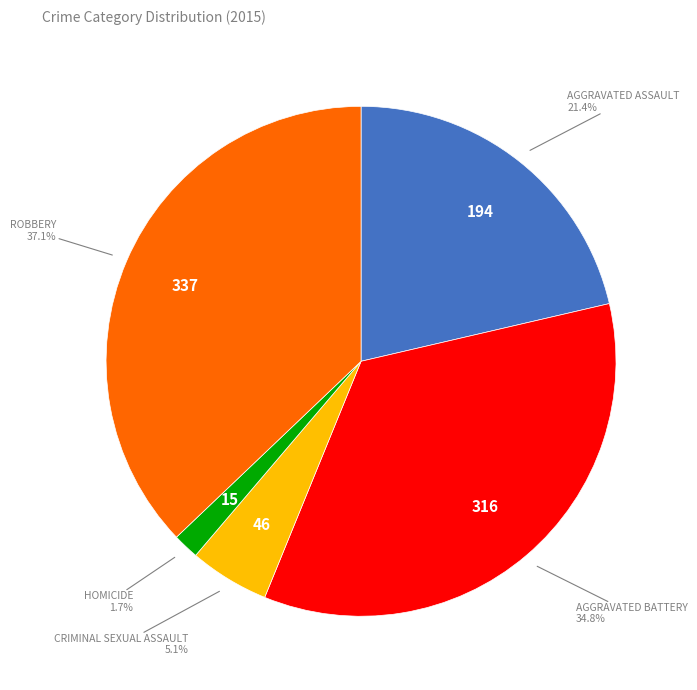

Is there a majority slice in this chart?

No